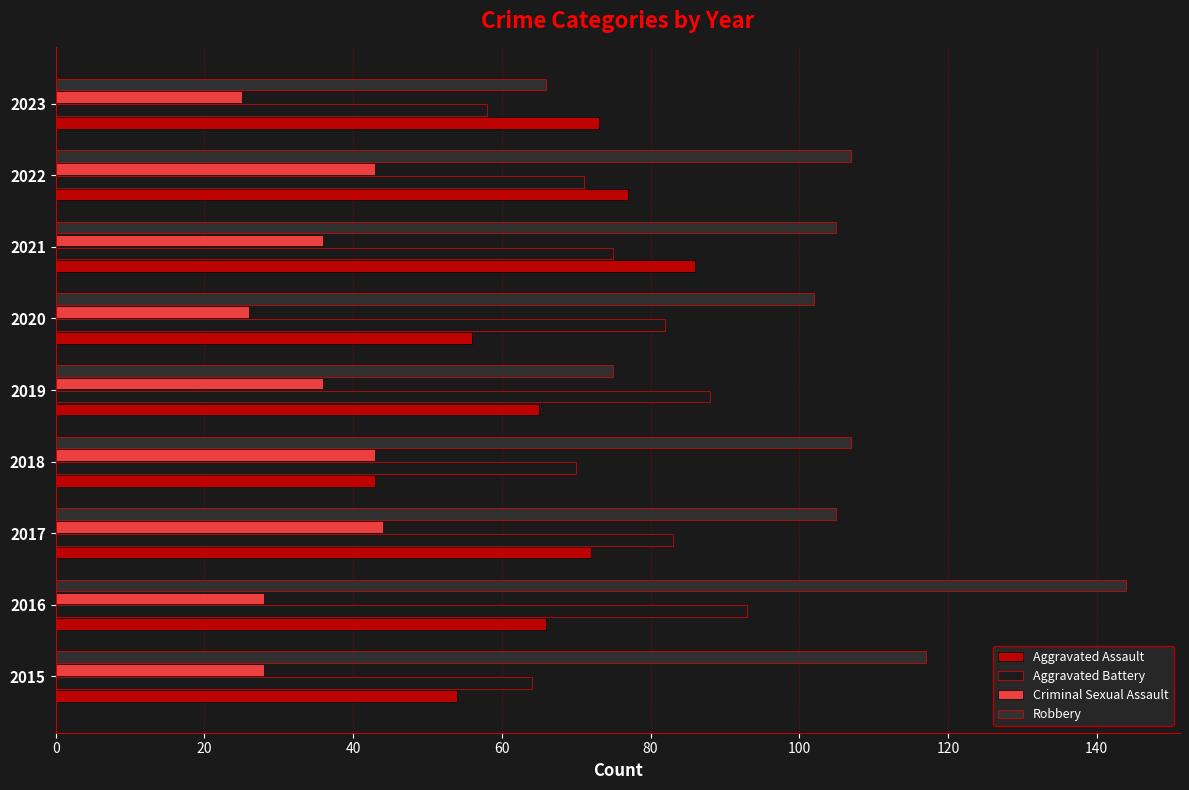

Is it true that Robbery equals 102 at 2020?

True